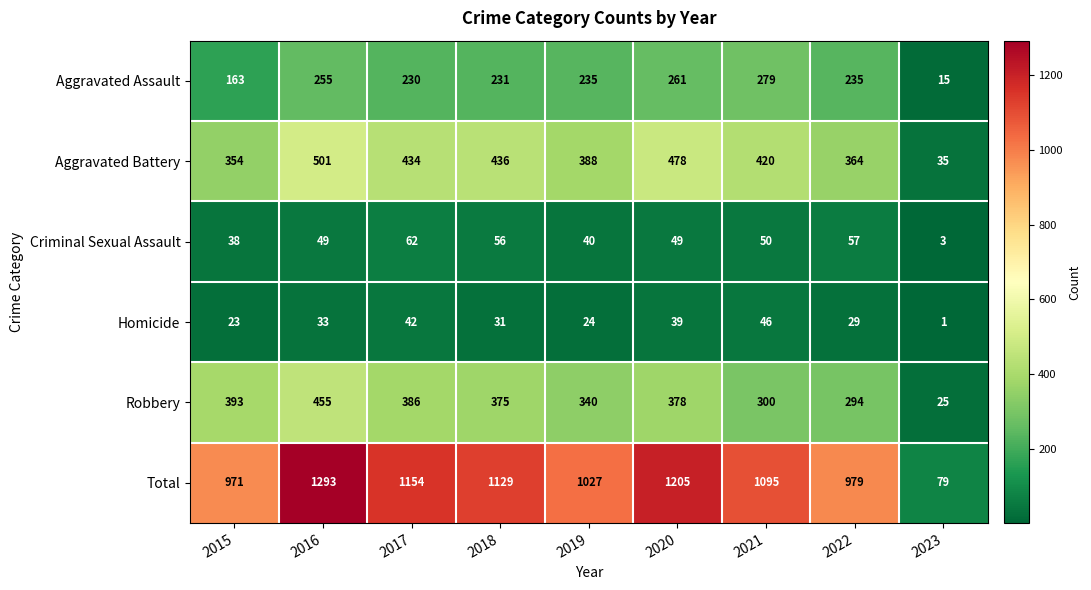

Read the Total value at 2016, to the nearest 10.

1290